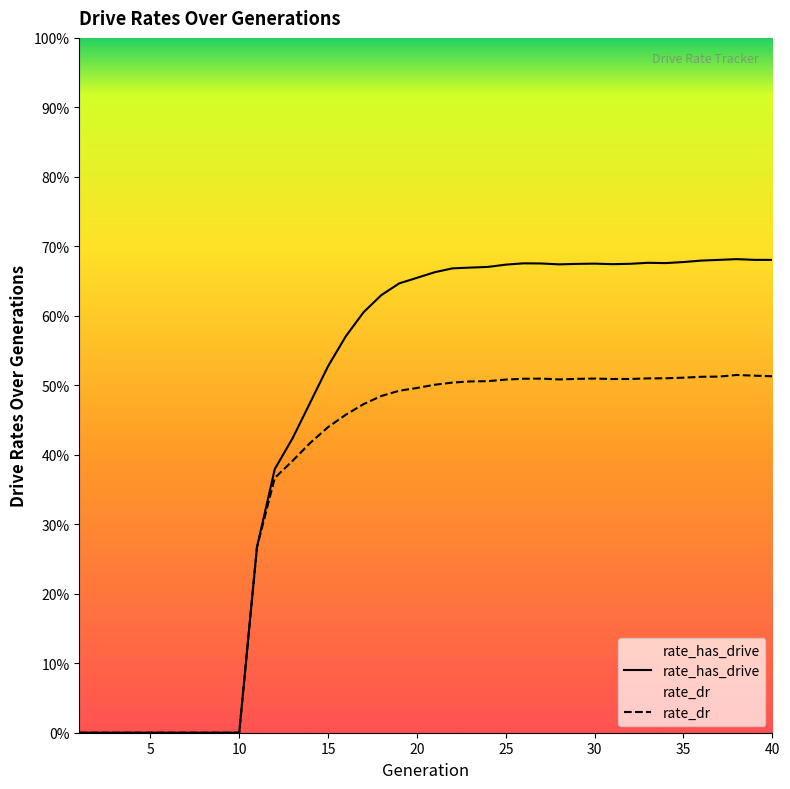

List the labels in order of rate_has_drive value, smallest first.

1, 2, 3, 4, 5, 6, 7, 8, 9, 10, 11, 12, 13, 14, 15, 16, 17, 18, 19, 20, 21, 22, 23, 24, 25, 28, 31, 29, 32, 30, 27, 26, 34, 33, 35, 36, 40, 37, 39, 38